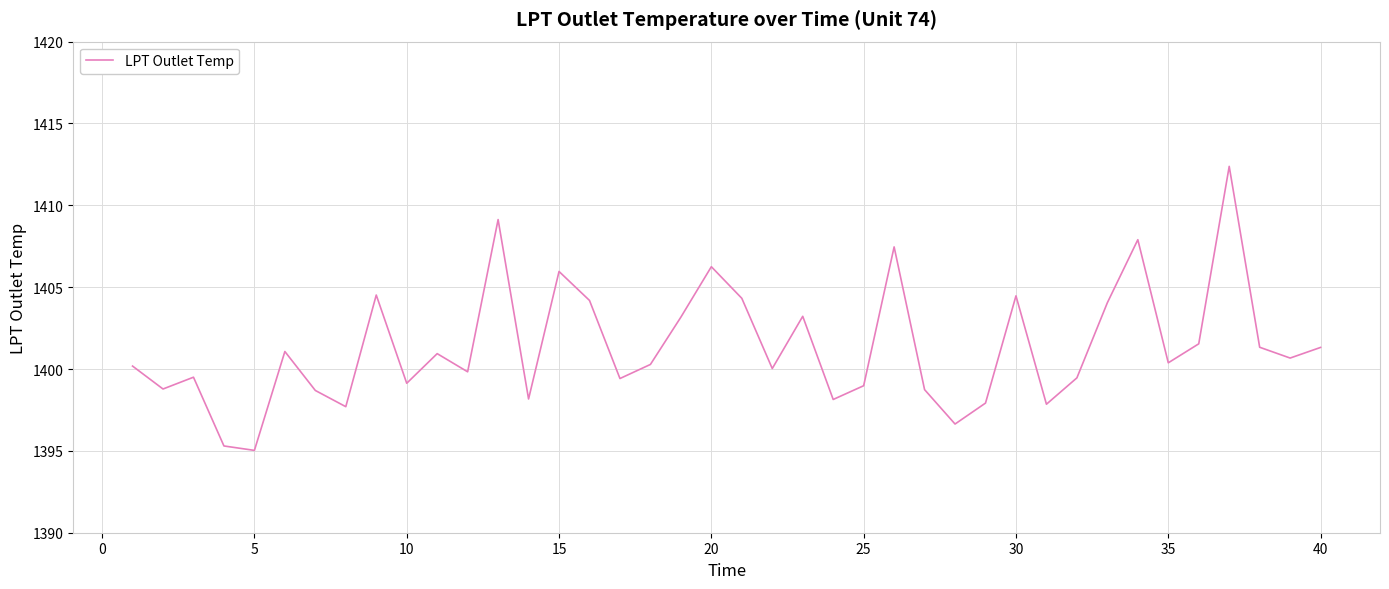

How many interior local peaks (higher than both neighbors) does the data have?

12